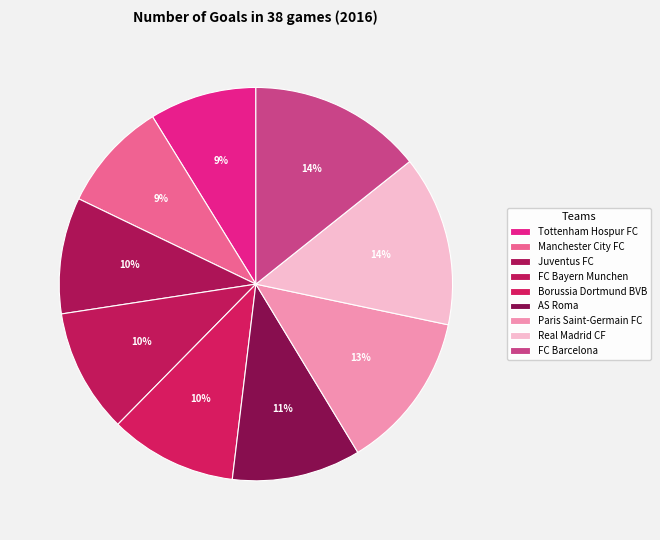

To the nearest percent, what is the average slice percentage?

11%